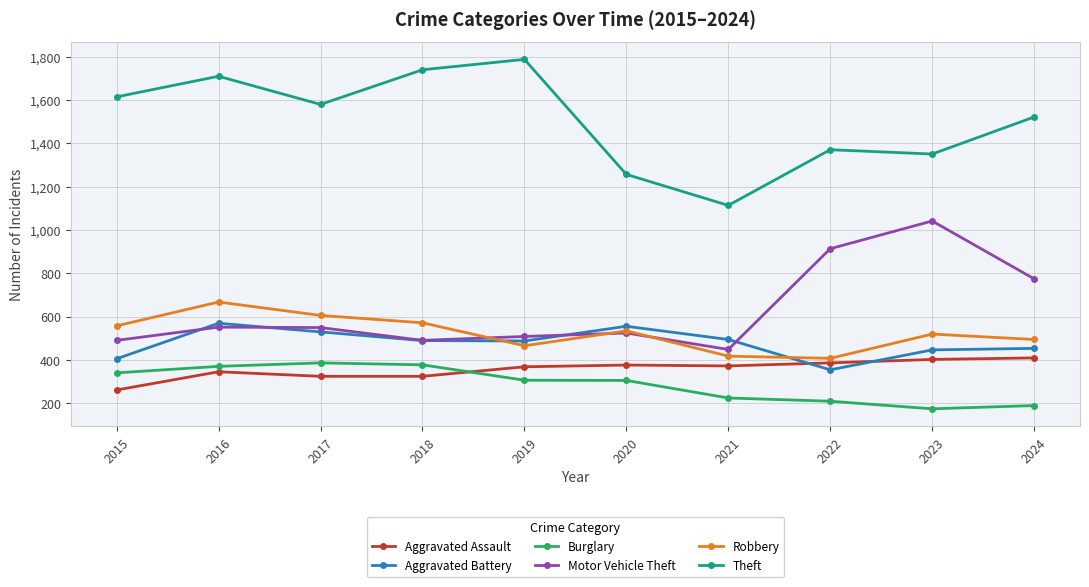

What is the value of the Theft point at the 8th from the left?

1370